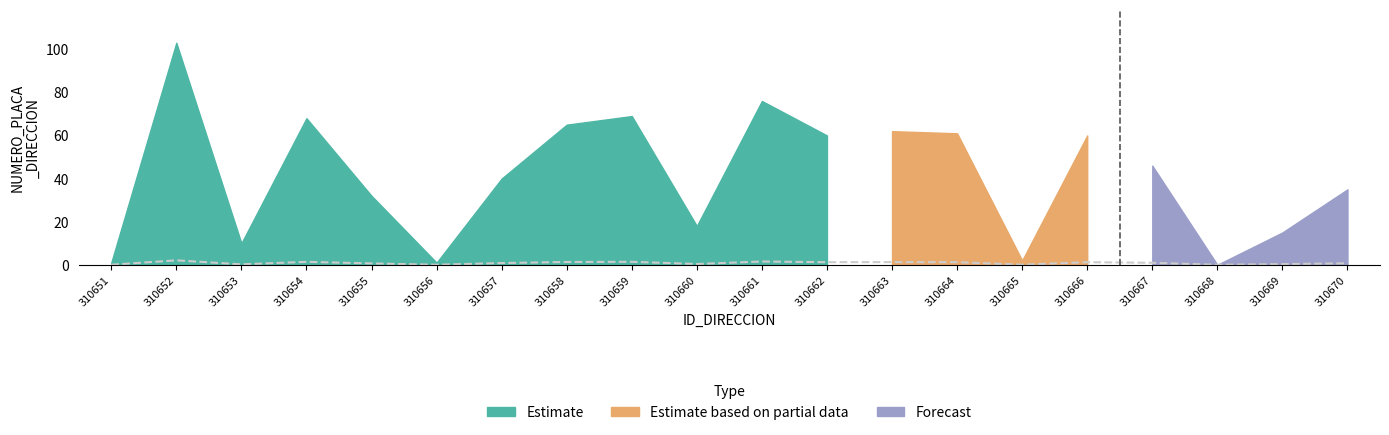

True or false: Estimate and Estimate based on partial data intersect in this chart.

False